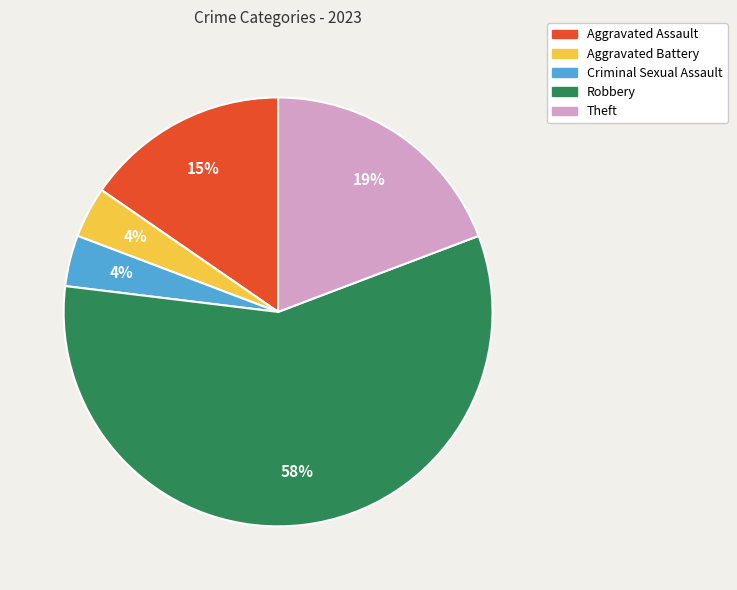

How many slices are in this pie chart?

5